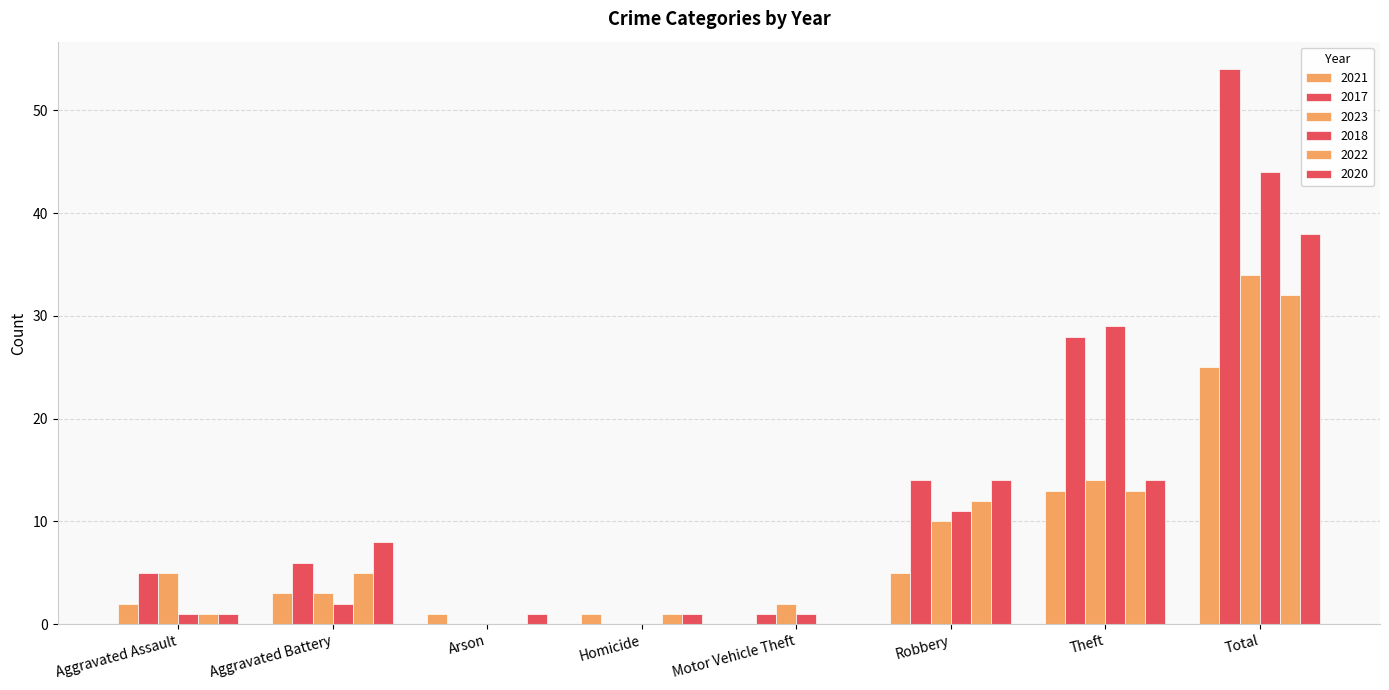

Between Robbery and Motor Vehicle Theft, which is larger?

Robbery